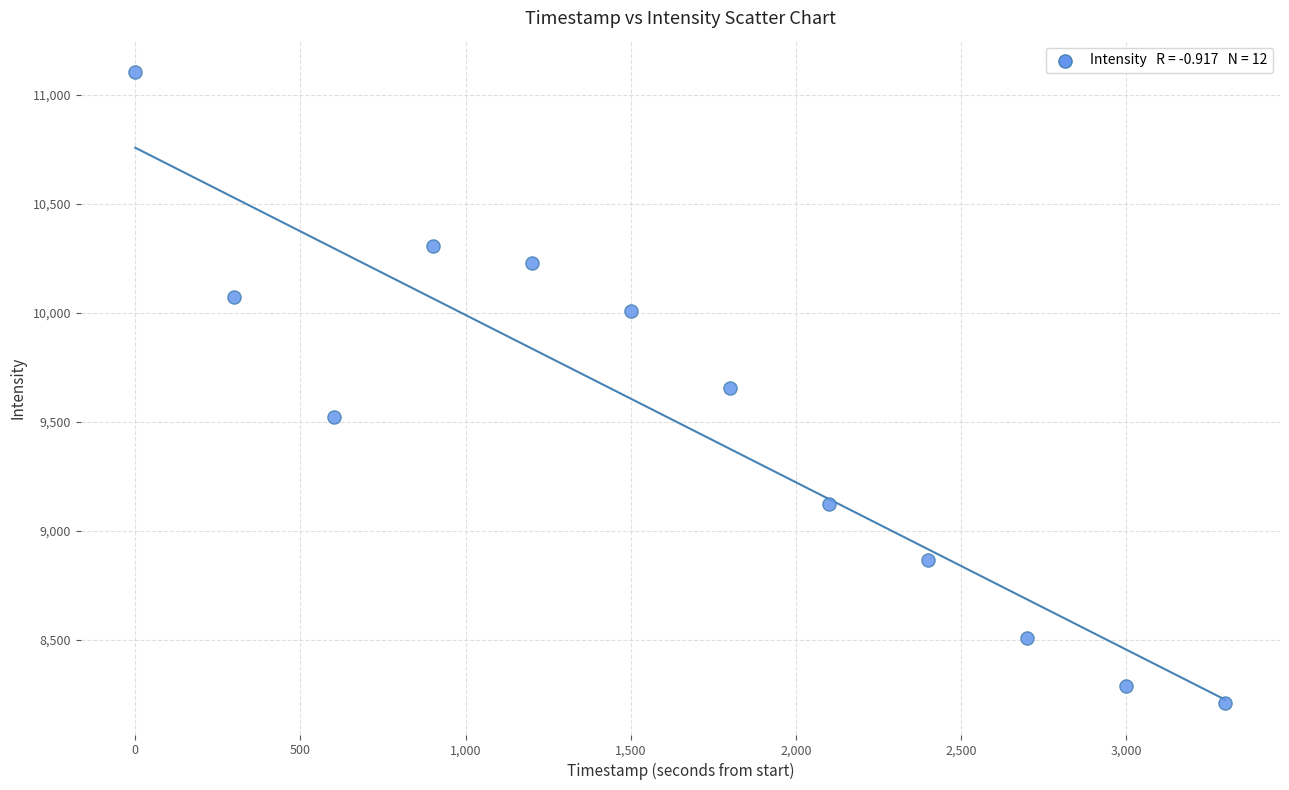

What is the average X value?

1650.0